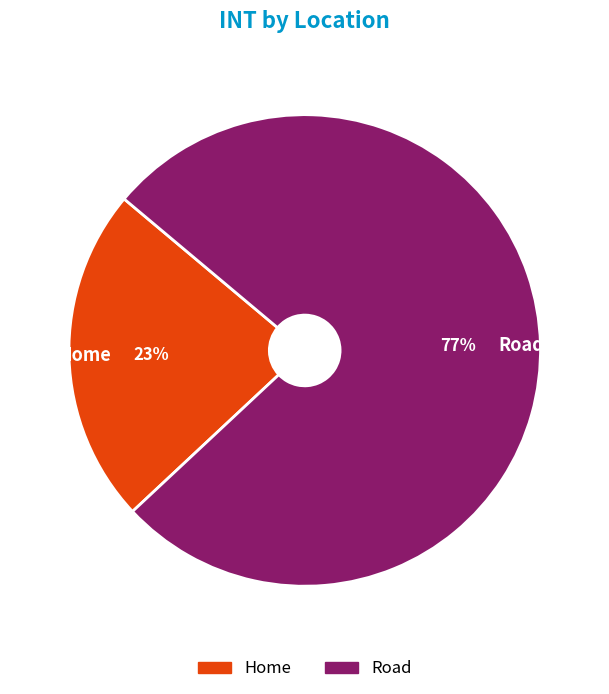

The Home slice represents 35% of the pie. True or false?

False